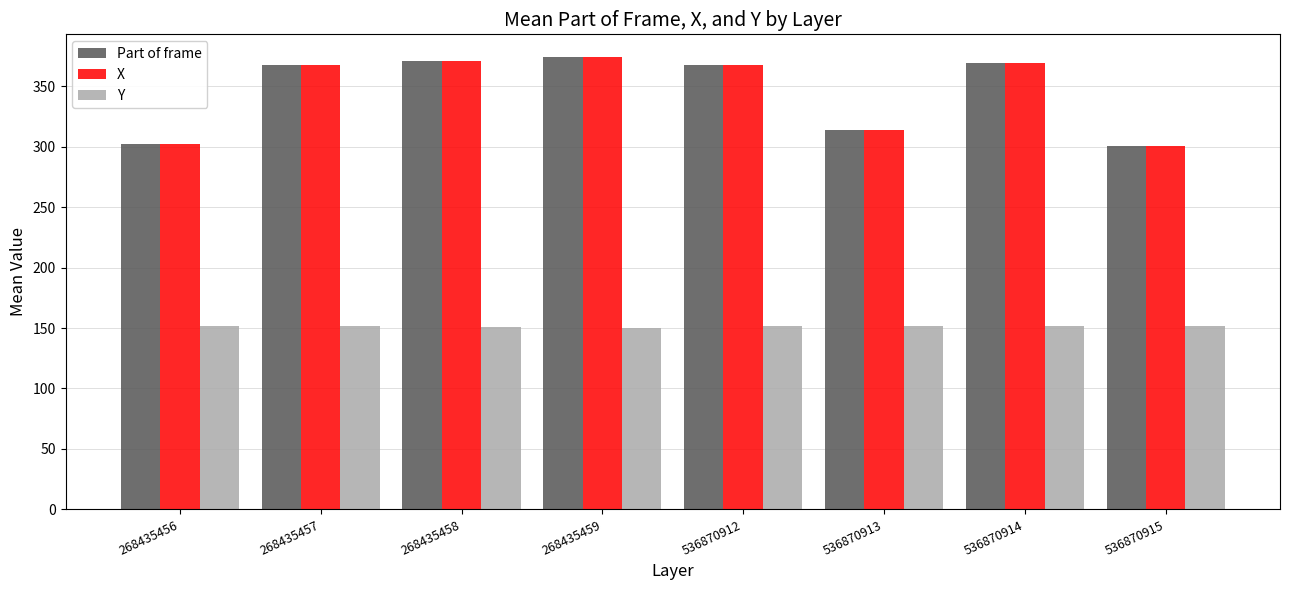

Is it true that Y equals 228.3 at 536870912?

False